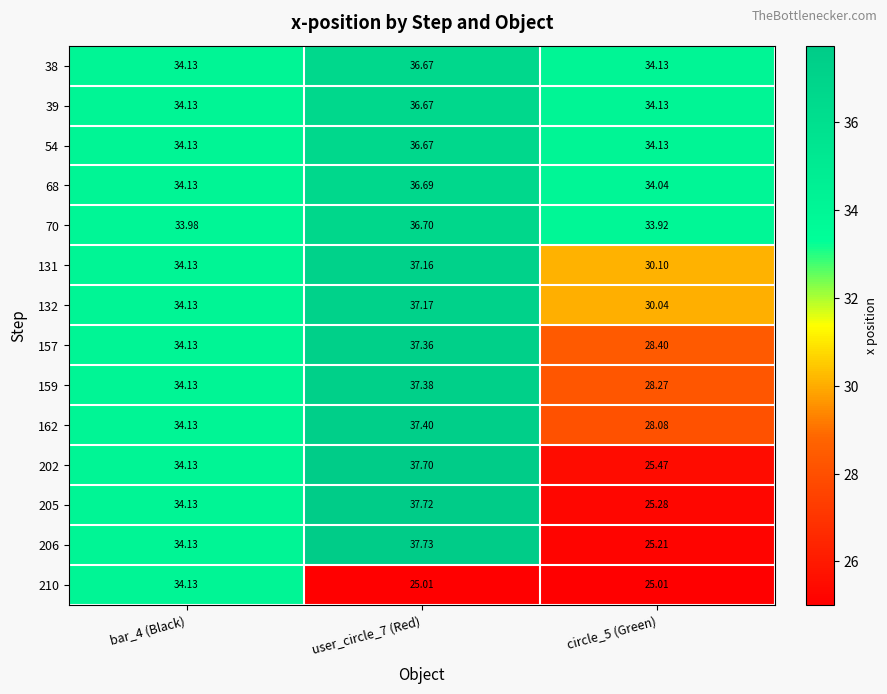

Is the value of 157 at bar_4 (Black) greater than the value of 70 at circle_5 (Green)?

Yes